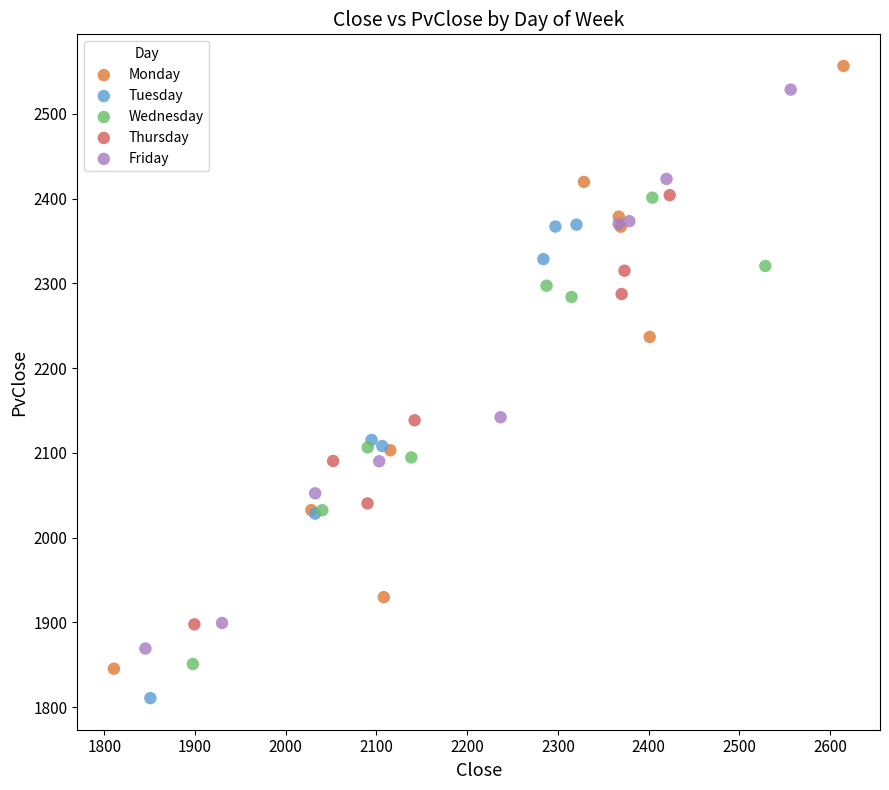

Which series has the widest spread of Y values?

Monday